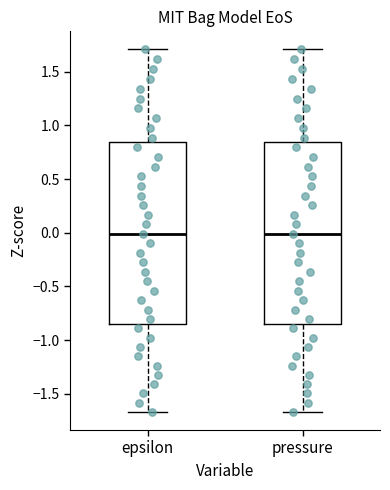

Reading left to right, transcribe this box plot: for each box, give where its median line is, the range the box spans, and where its two whiskers end, as read against the y-axis. The values are not printed on the chart, so give them approximately, as read against the axis.

epsilon: median 0.00, box -0.85 to 0.85, whiskers -1.65 to 1.70
pressure: median 0.00, box -0.85 to 0.85, whiskers -1.65 to 1.70